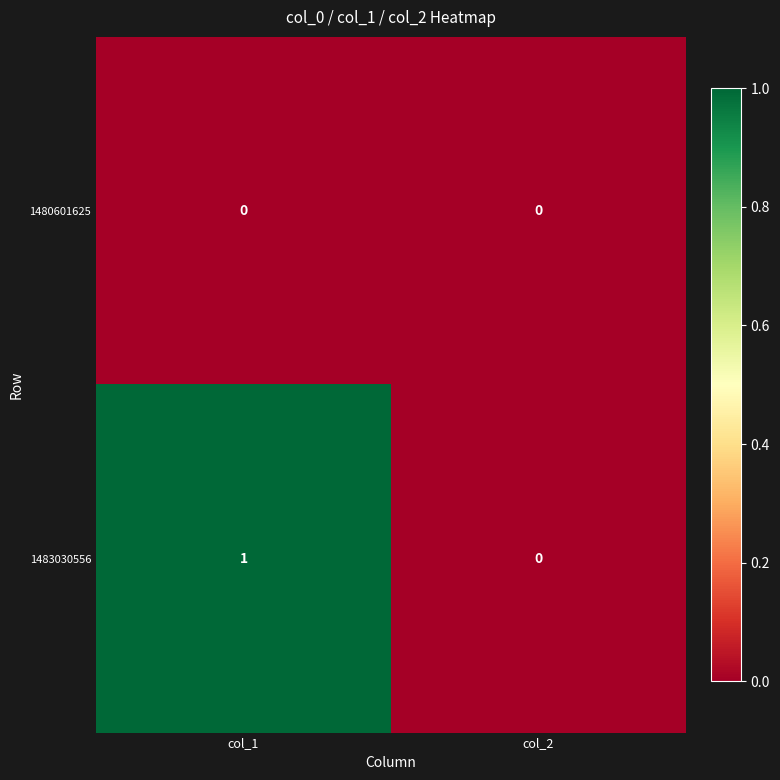

Reading right to left, what are all the values shown in this chart?

1480601625: col_2=0	col_1=0
1483030556: col_2=0	col_1=1